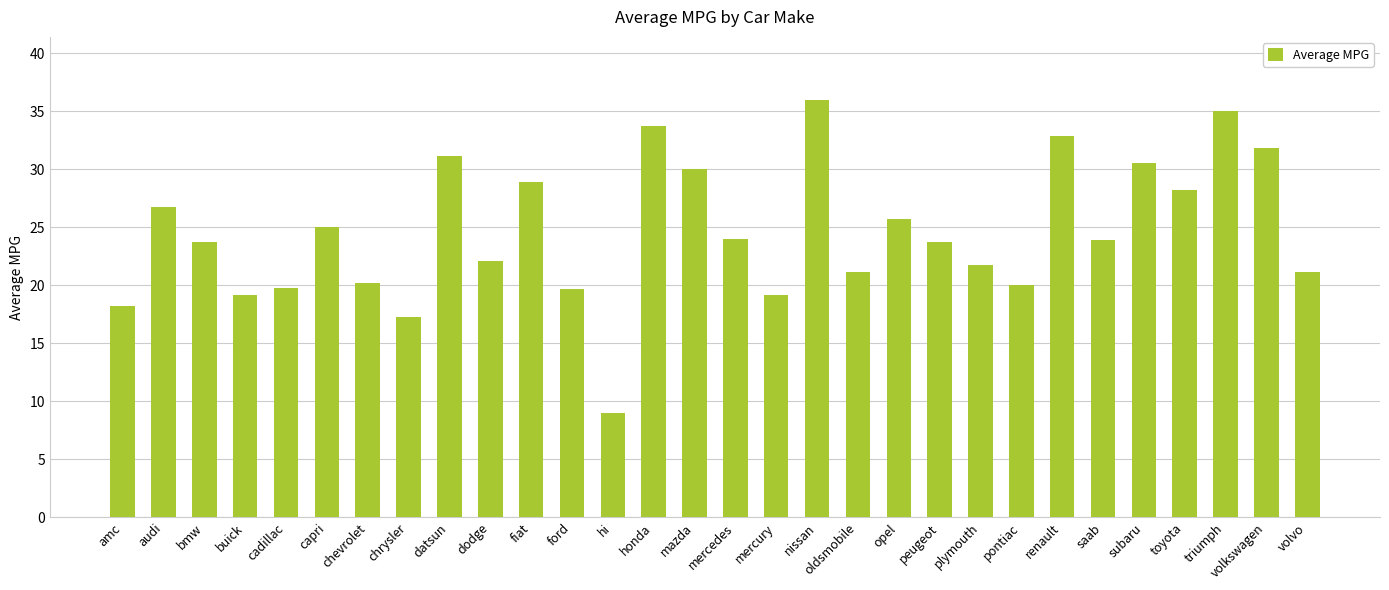

What is the greatest value displayed?

36.0